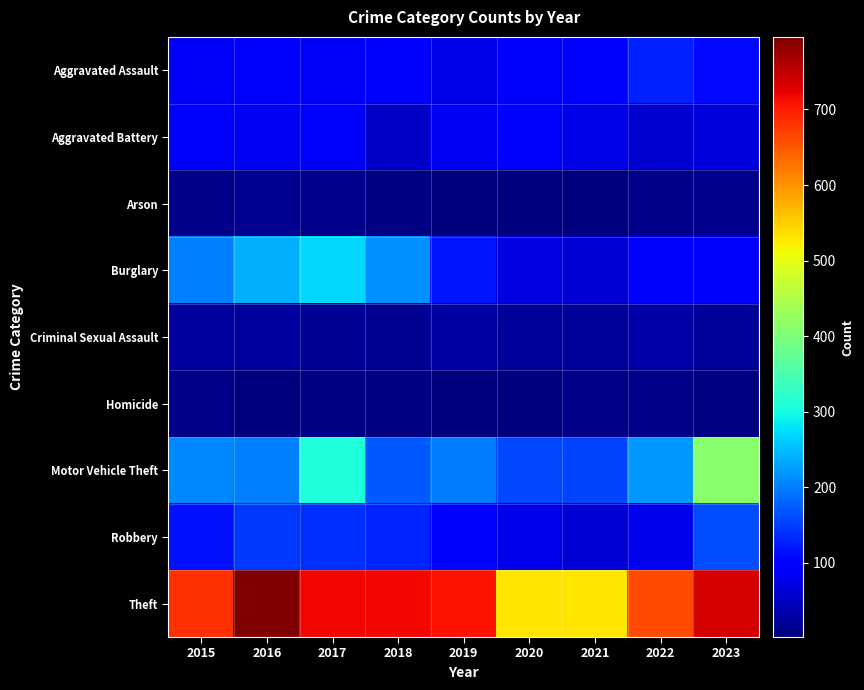

Which has a higher value, 2020 or 2015?

2020